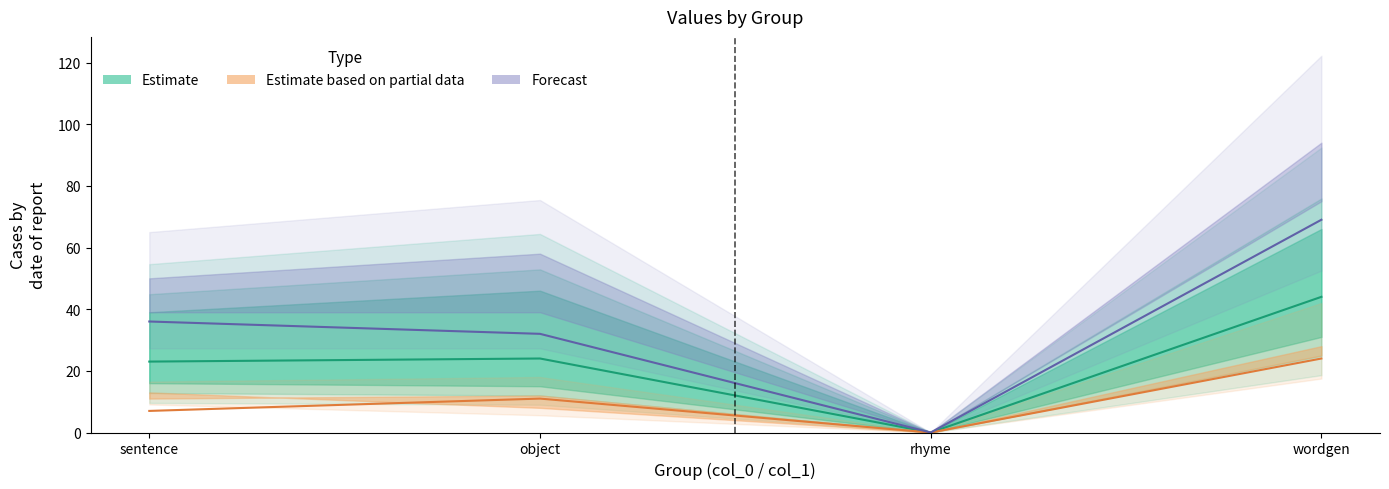

Which series changed the most between sentence and rhyme?

col_5